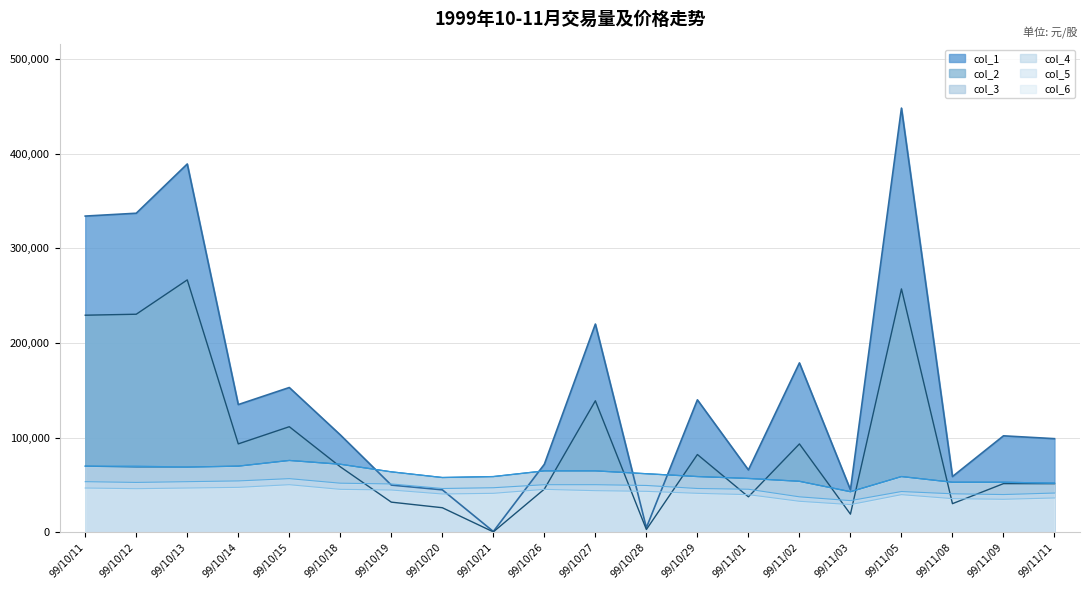

How many values in the col_4 series exceed 62000?

9